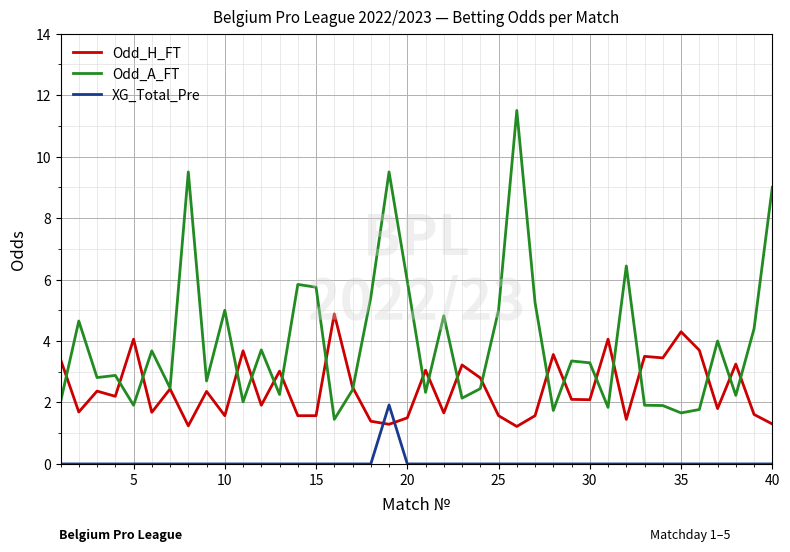

After their last crossing, which series has the higher values: Odd_H_FT or XG_Total_Pre?

Odd_H_FT